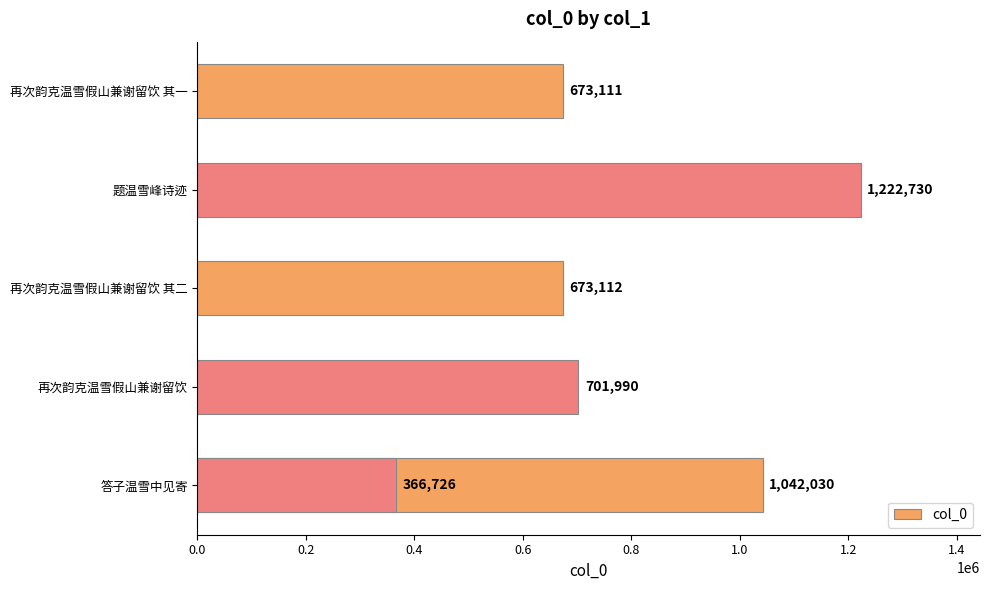

What is the difference between the maximum and minimum values?

856004